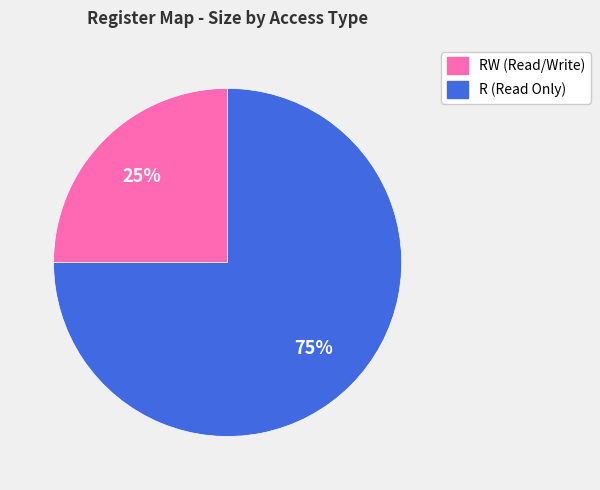

The R (Read Only) slice represents 67% of the pie. True or false?

False